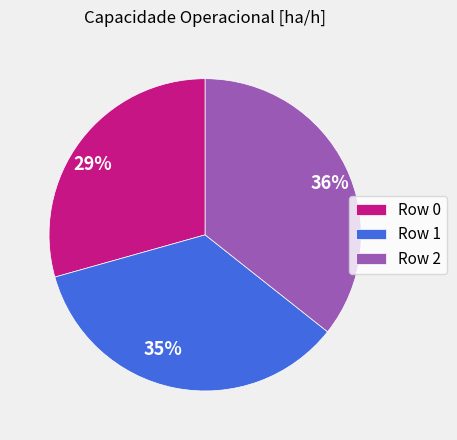

Does Row 1 account for over 50% of the chart?

No